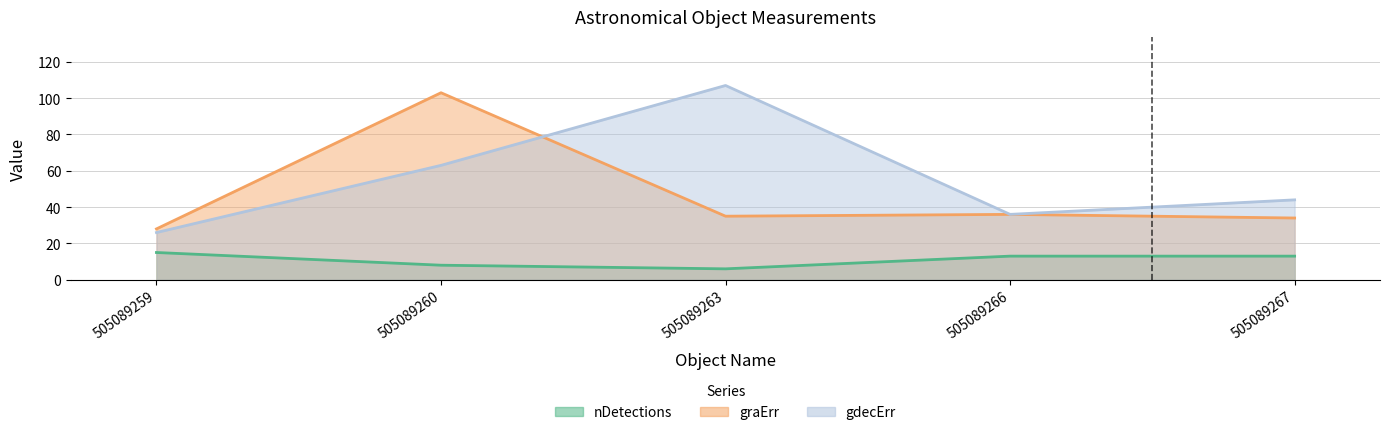

What is the lowest value of the gdecErr series?

26